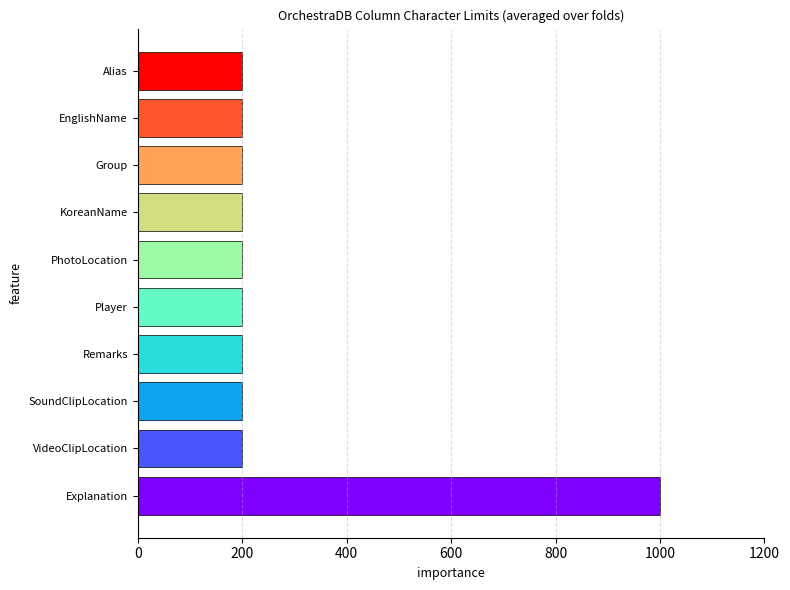

What is the minimum value shown in the chart?

200